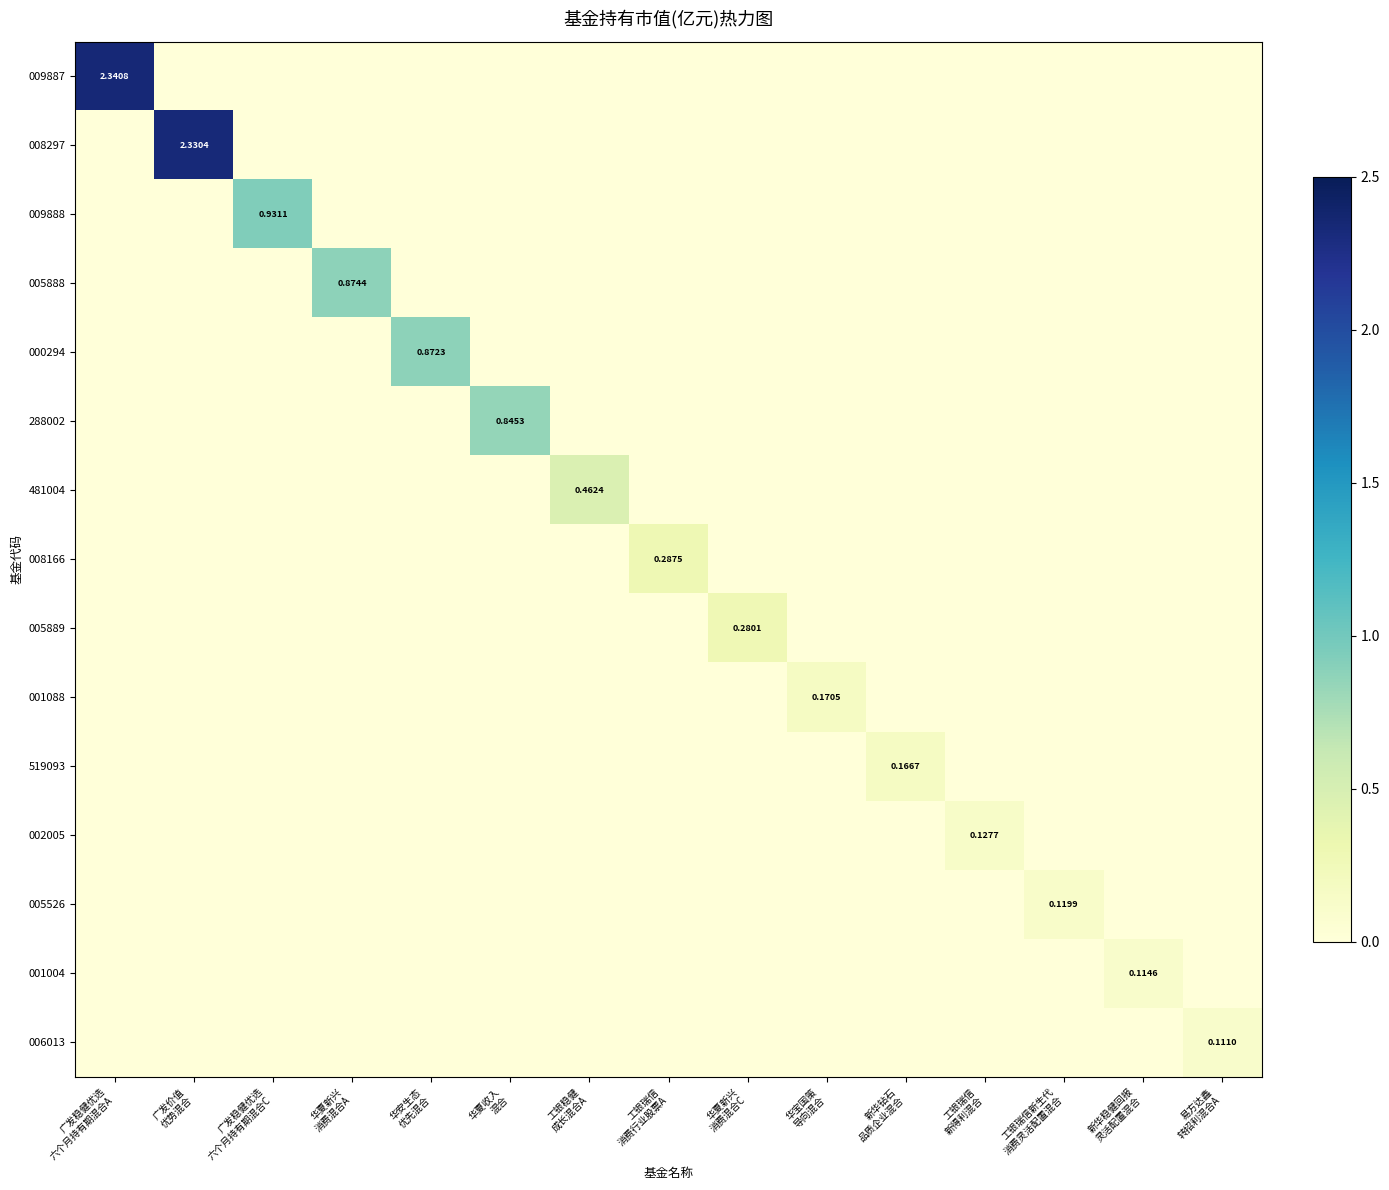

At how many categories does at least one series exceed 1?

2